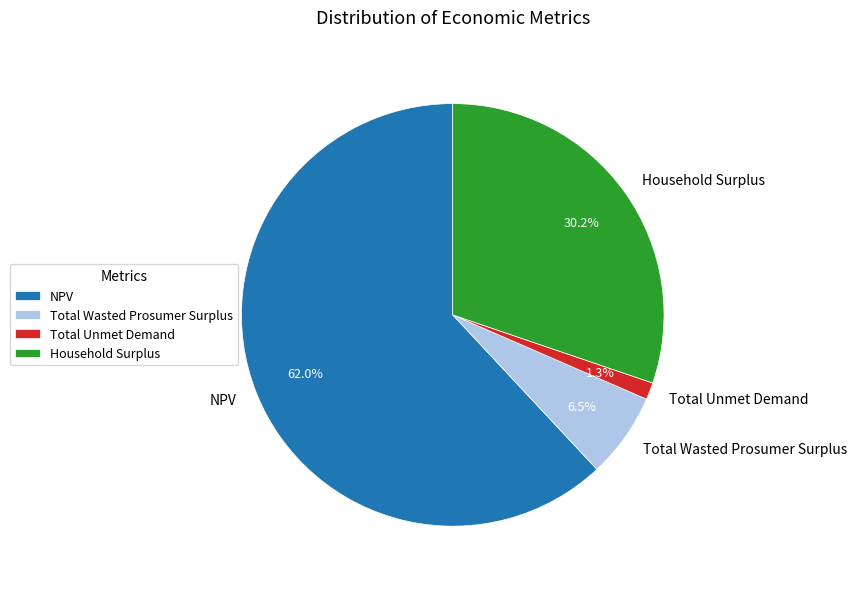

To the nearest percent, what percentage of the pie is Household Surplus?

30%